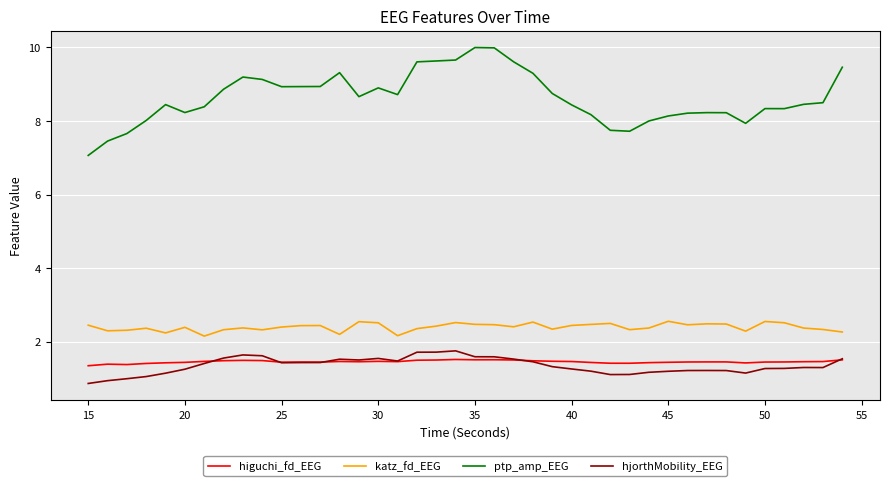

Which series has the largest total across all categories?

ptp_amp_EEG